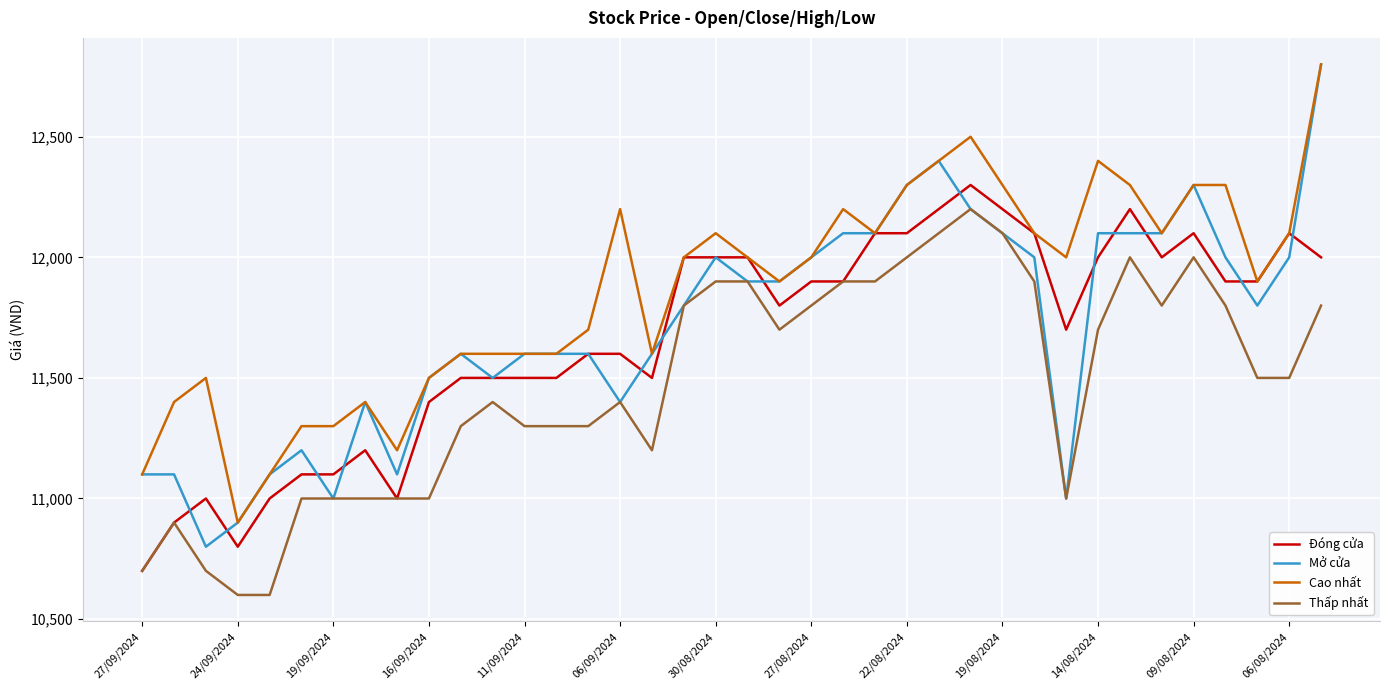

What is the average value of the Thấp nhất series?

11474